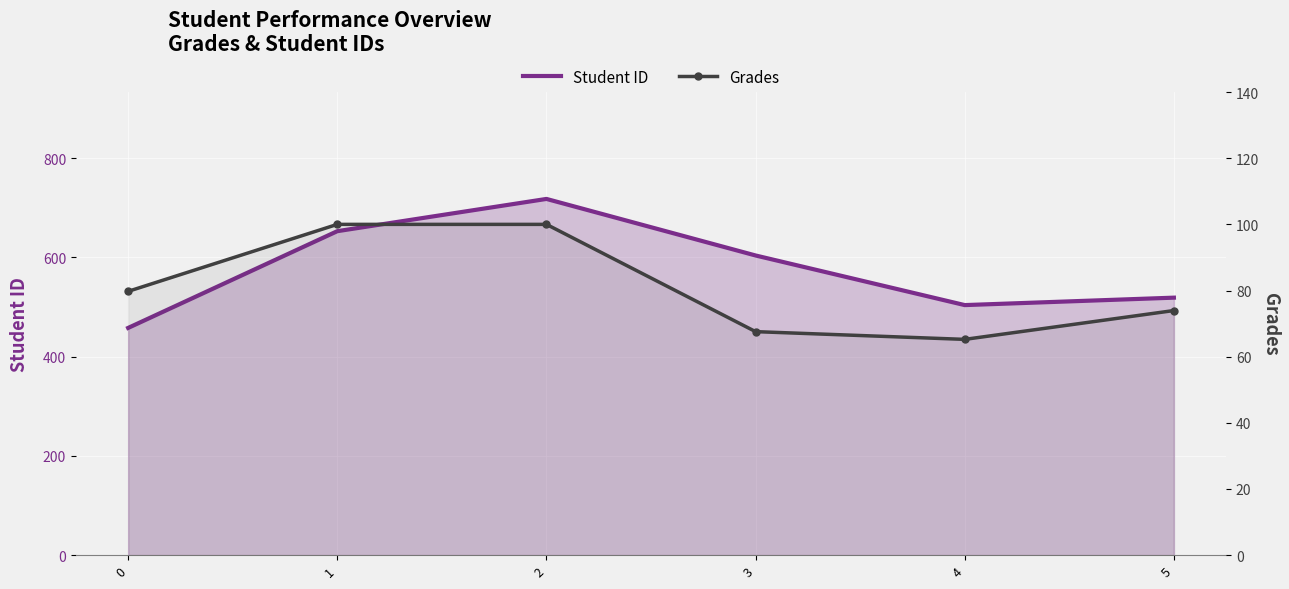

What is the value of the Grades point at the 2nd from the left?

100.0